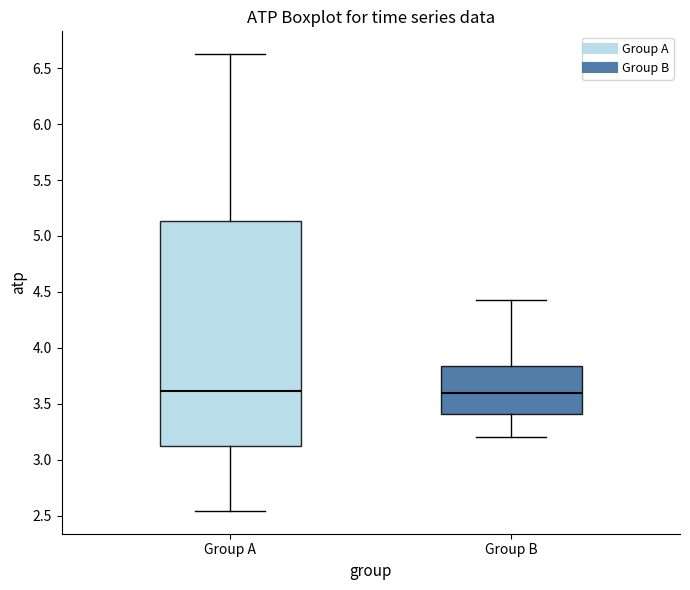

Where is the upper edge of the box for Group B on the y-axis? The values are not printed on the chart, so give them approximately, as read against the axis.

3.85